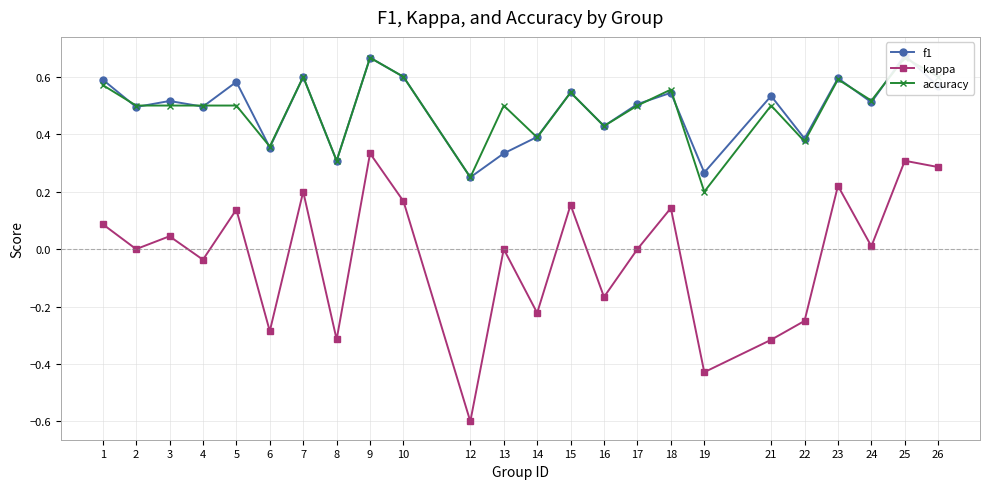

Reading right to left, what are all the values shown in this chart?

f1: 0.6	0.7	0.5	0.6	0.4	0.5	0.3	0.5	0.5	0.4	0.5	0.4	0.3	0.2	0.6	0.7	0.3	0.6	0.4	0.6	0.5	0.5	0.5	0.6
kappa: 0.3	0.3	0.0	0.2	-0.2	-0.3	-0.4	0.1	0.0	-0.2	0.2	-0.2	0.0	-0.6	0.2	0.3	-0.3	0.2	-0.3	0.1	-0.0	0.0	0.0	0.1
accuracy: 0.6	0.7	0.5	0.6	0.4	0.5	0.2	0.6	0.5	0.4	0.5	0.4	0.5	0.2	0.6	0.7	0.3	0.6	0.4	0.5	0.5	0.5	0.5	0.6